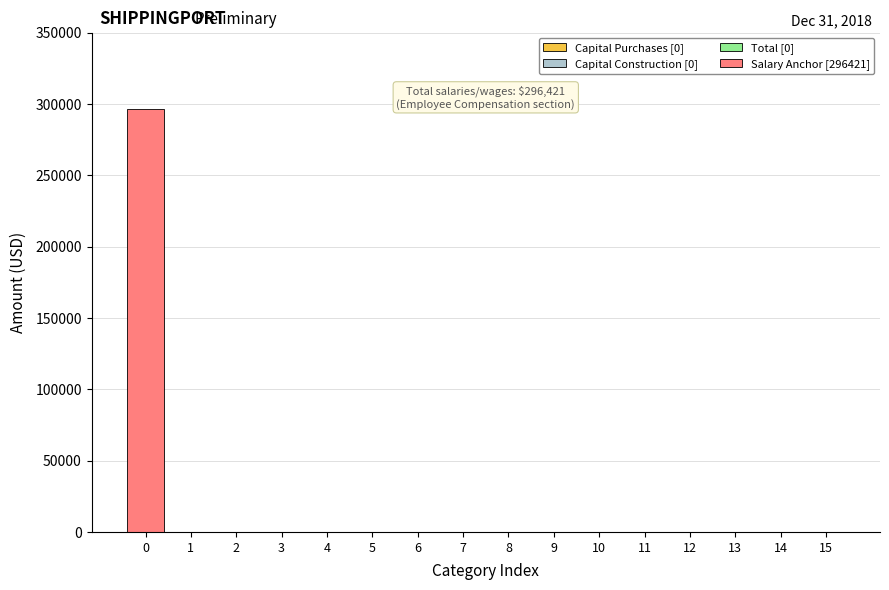

Reading left to right, what are all the values shown in this chart?

0=296421	1=0	2=0	3=0	4=0	5=0	6=0	7=0	8=0	9=0	10=0	11=0	12=0	13=0	14=0	15=0